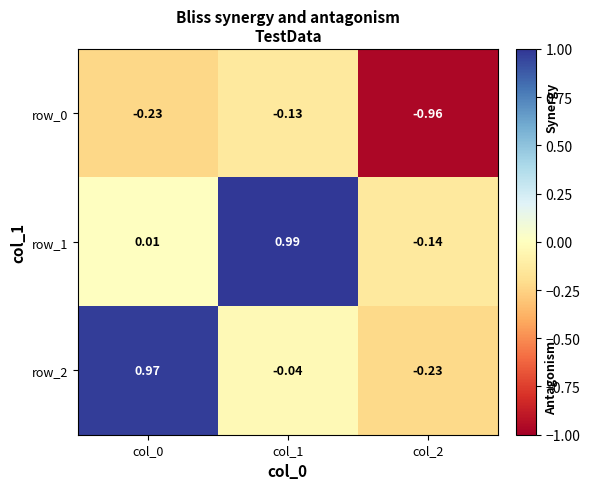

What is the difference between the highest and lowest values at col_0?

1.2